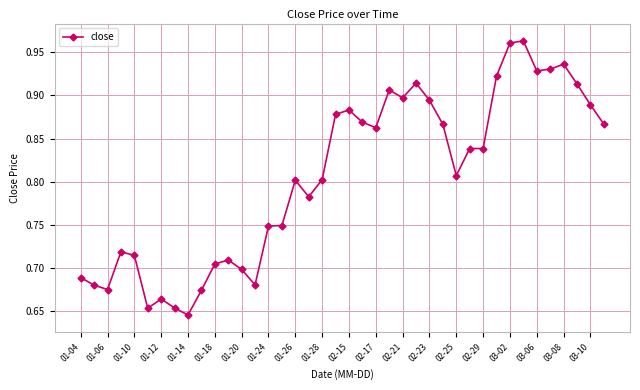

Count the values in the range 0 to 1.

40